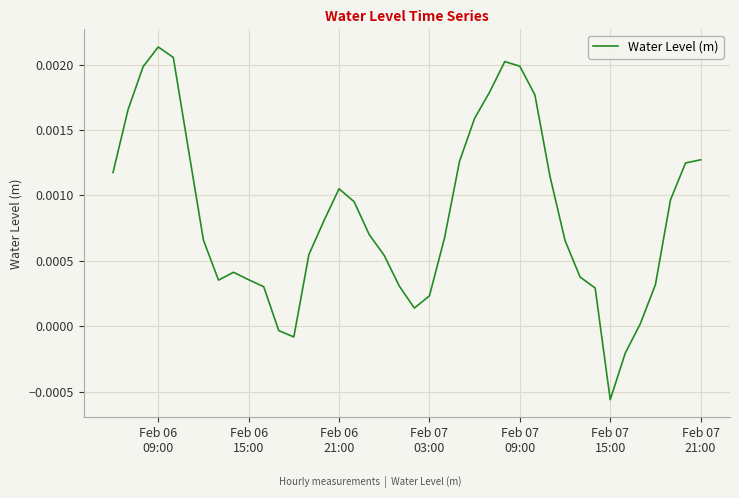

Does the chart have visible grid lines?

Yes